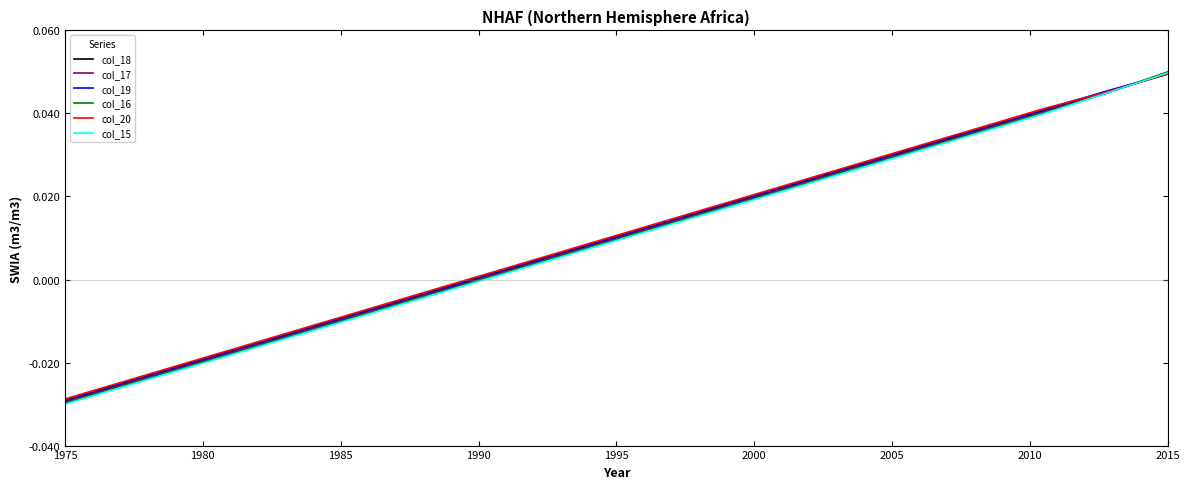

Rank the series by their average value, from lowest to highest.

col_15, col_16, col_17, col_18, col_19, col_20